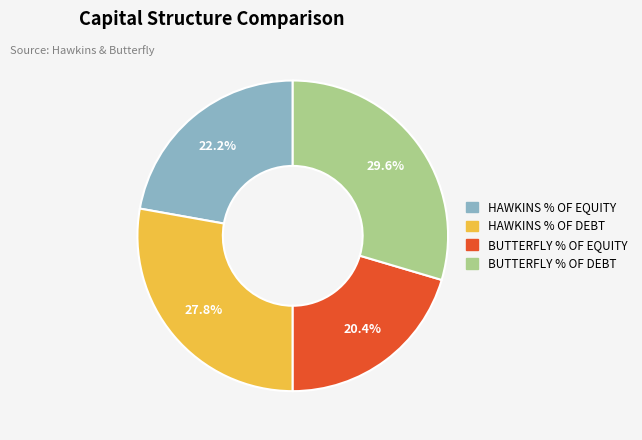

To the nearest percent, what is the combined percentage of BUTTERFLY % OF EQUITY and BUTTERFLY % OF DEBT?

50%